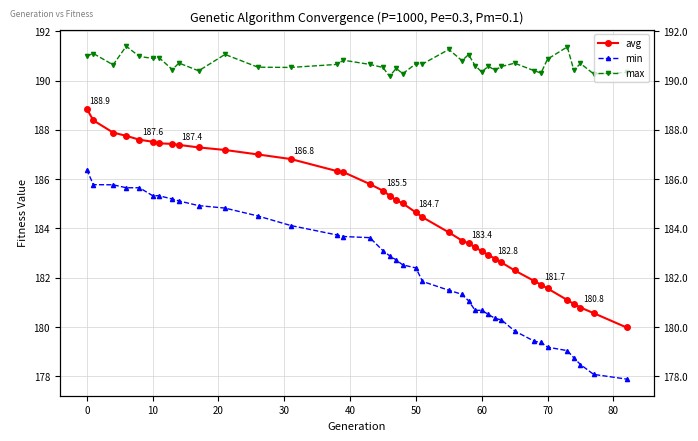

What are all the series names shown in the legend?

avg, min, max